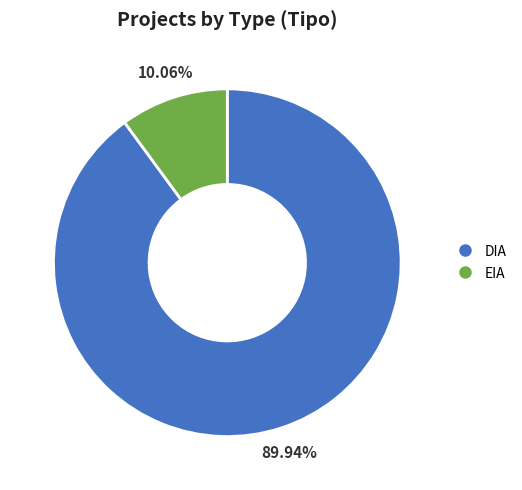

What percentage is the EIA slice, to the nearest percent?

10%